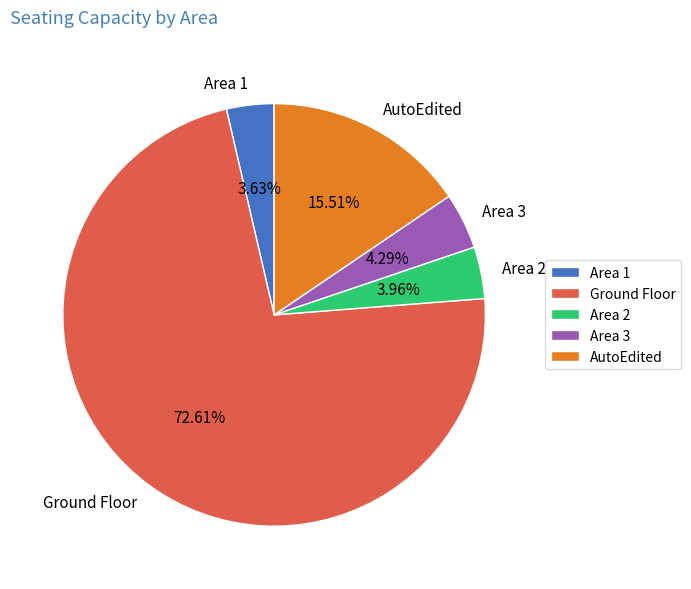

What percentage is NOT represented by Area 1?

96.4%